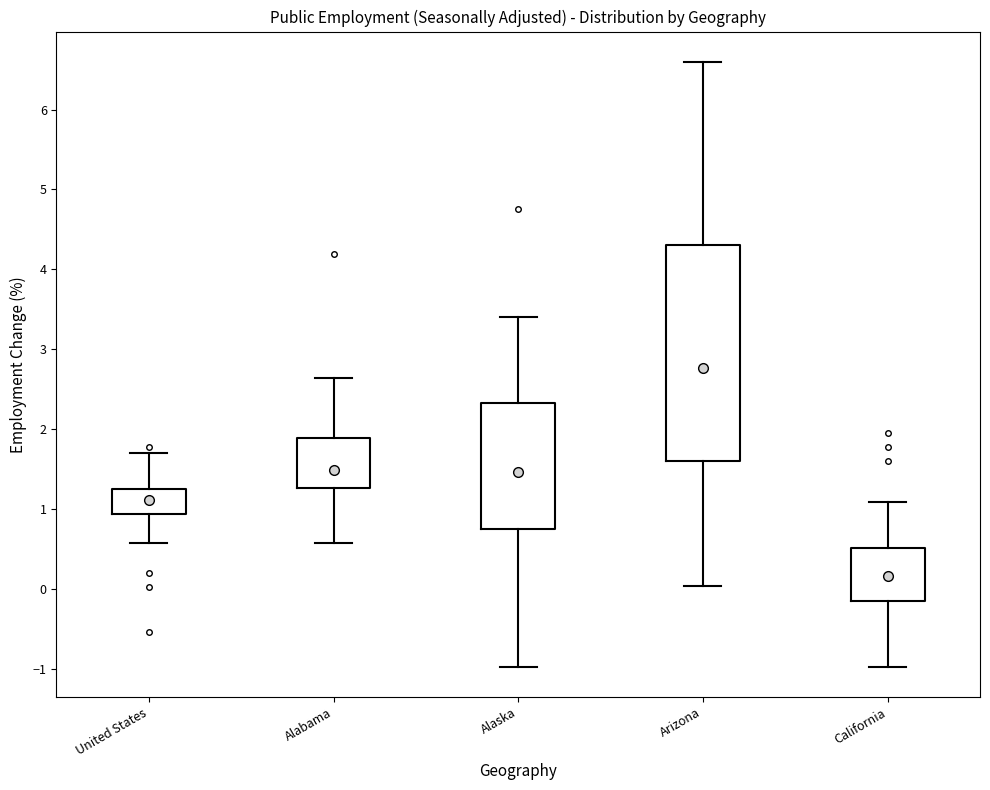

Which box has the highest median line?

Arizona